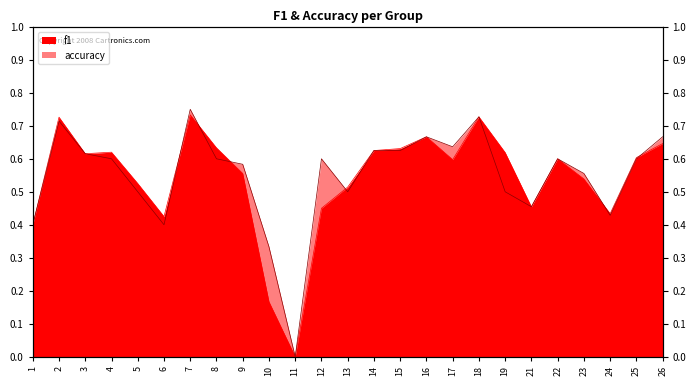

What is the greatest value displayed?

0.8